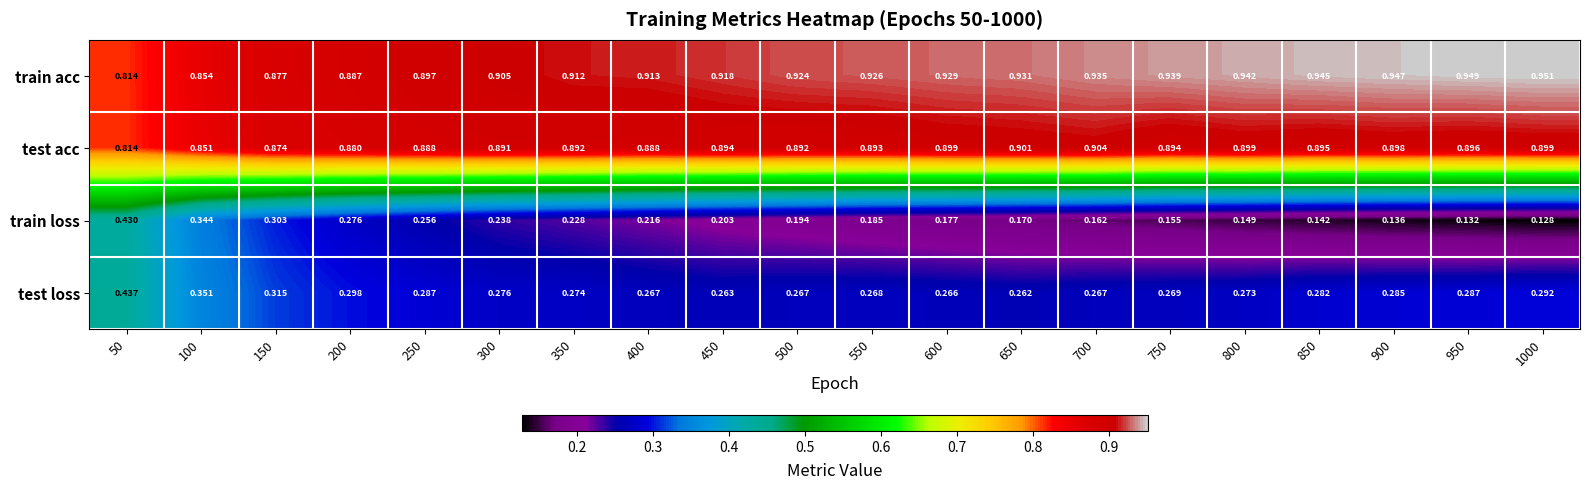

Rank the series by their maximum value, from highest to lowest.

train acc, test acc, test loss, train loss